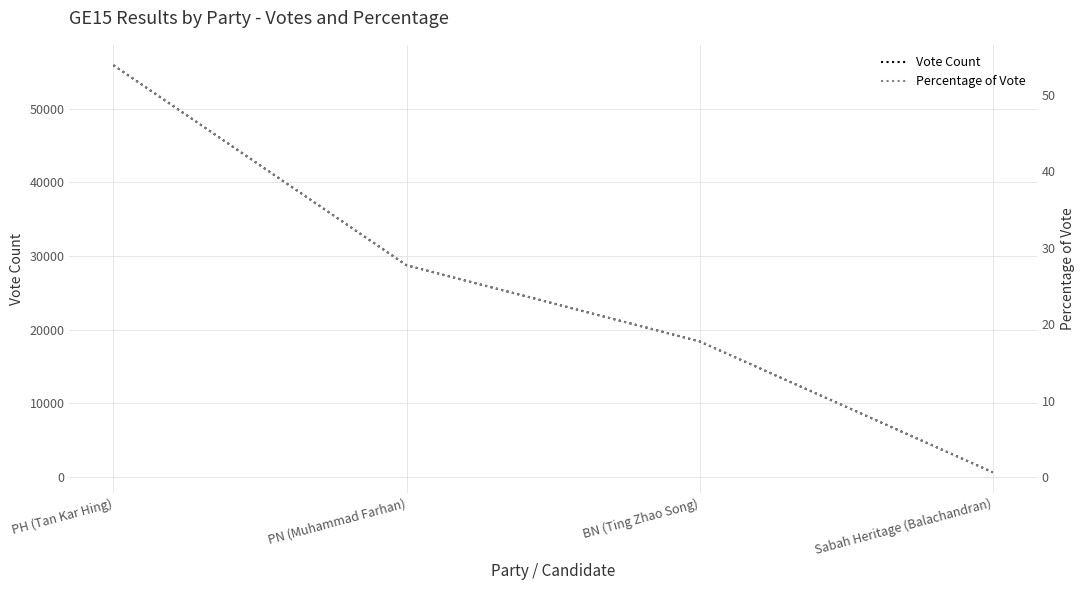

True or false: Vote Count and Percentage of Vote intersect in this chart.

False